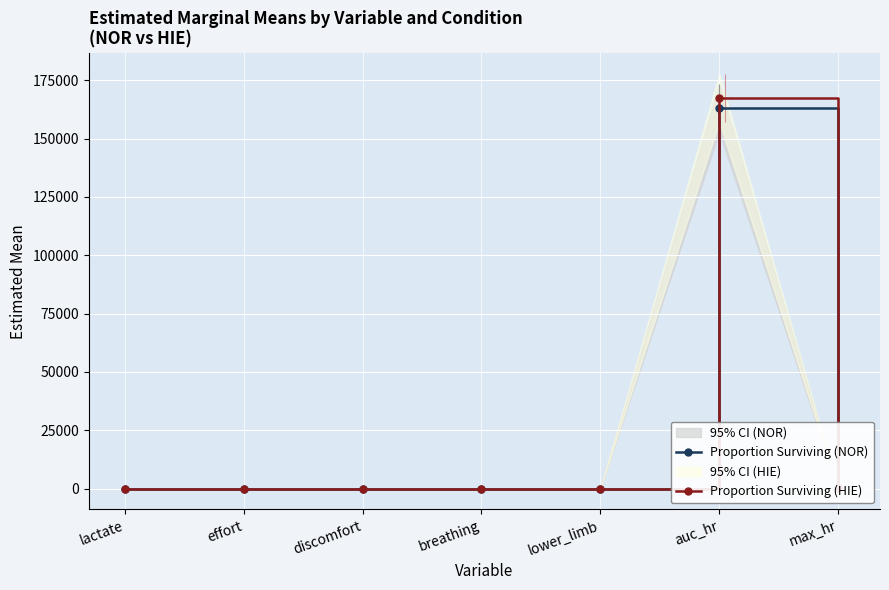

True or false: Proportion Surviving (NOR) has more than 2 interior local peaks.

False